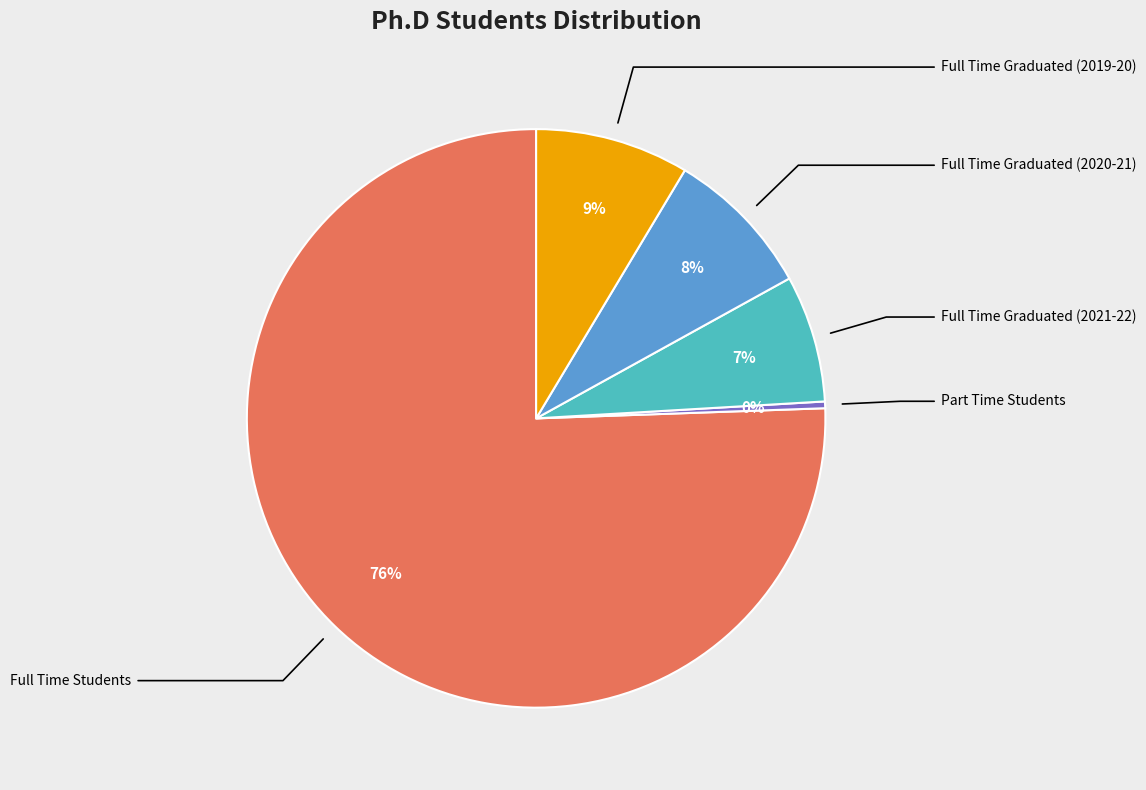

How many segments does this pie chart have?

5